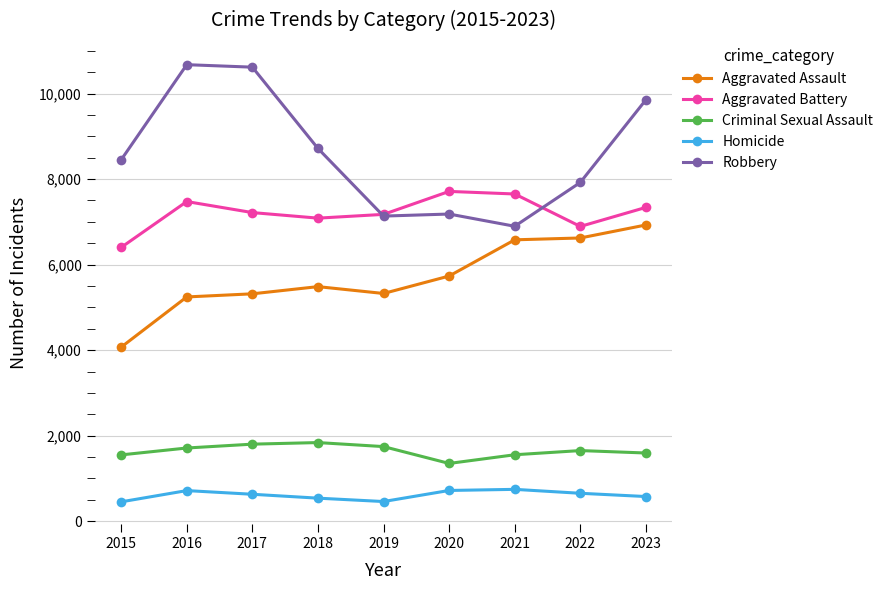

In Robbery, how many points are higher than both neighbors (excluding endpoints)?

2